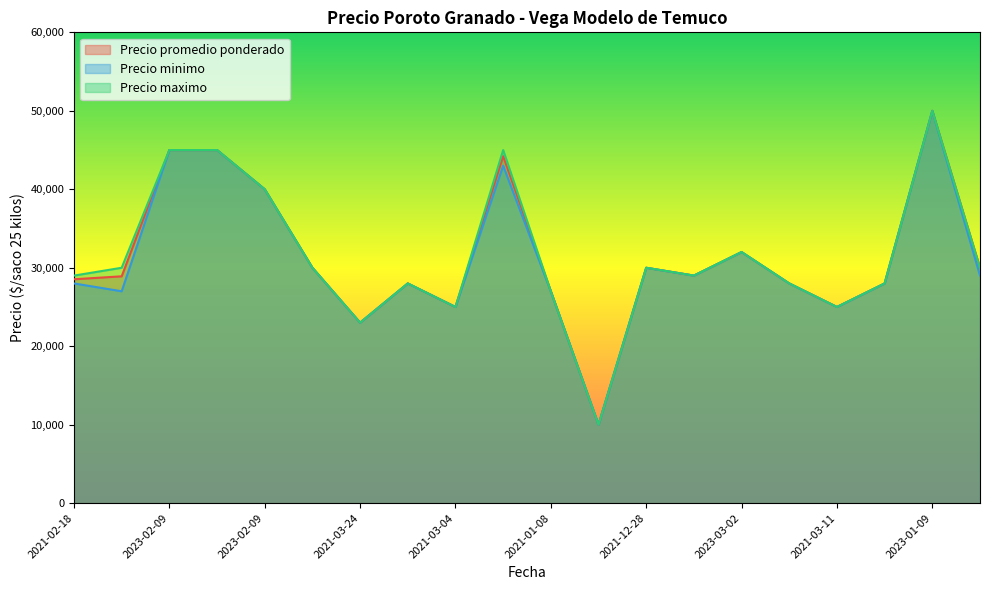

What is the greatest value displayed?

50000